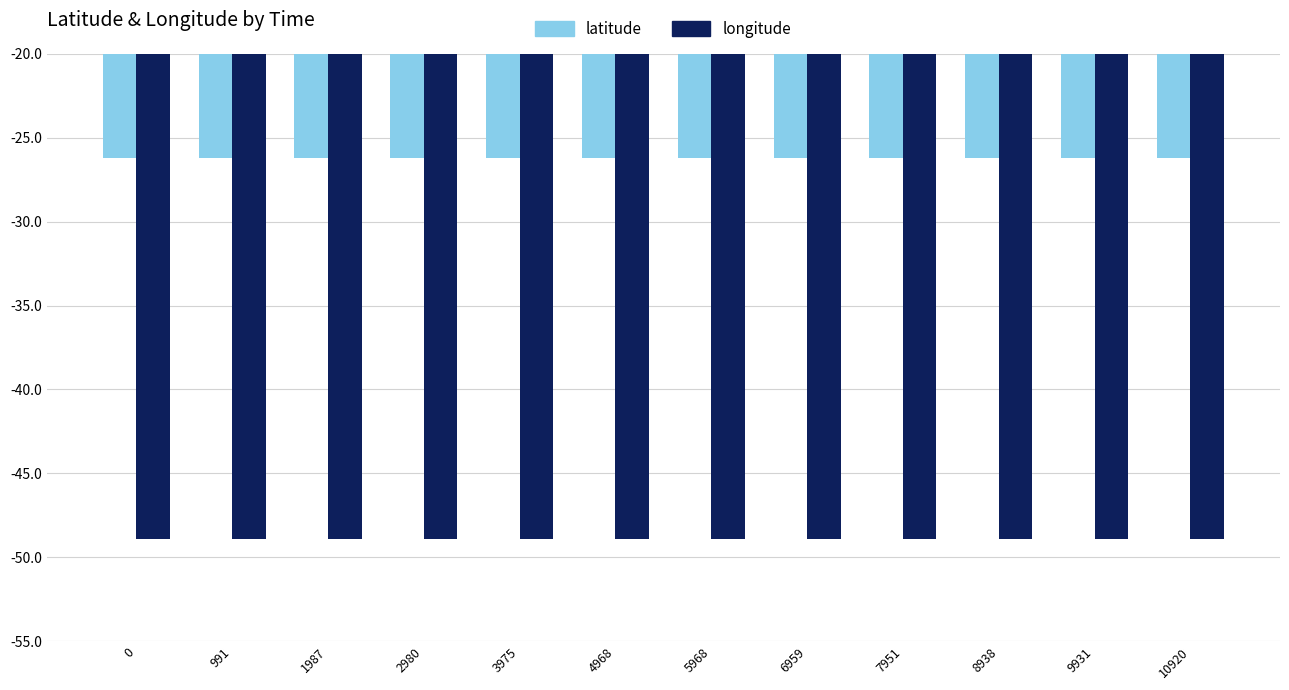

Reading left to right, what are all the values shown in this chart?

latitude: 0=-26.2	991=-26.2	1987=-26.2	2980=-26.2	3975=-26.2	4968=-26.2	5968=-26.2	6959=-26.2	7951=-26.2	8938=-26.2	9931=-26.2	10920=-26.2
longitude: 0=-48.9	991=-48.9	1987=-48.9	2980=-48.9	3975=-48.9	4968=-48.9	5968=-48.9	6959=-48.9	7951=-48.9	8938=-48.9	9931=-48.9	10920=-48.9